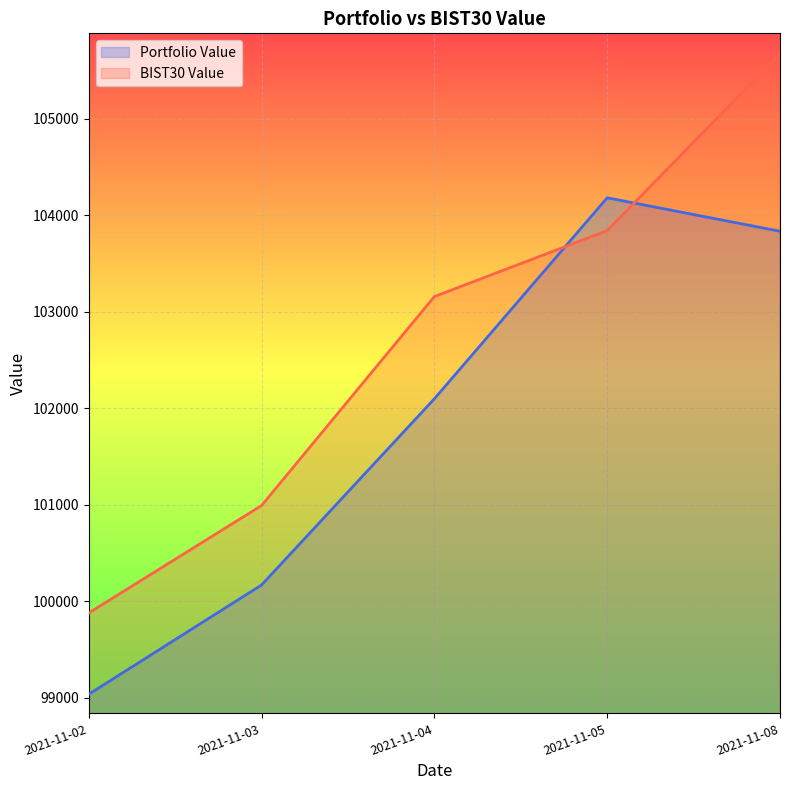

What are all the series names shown in the legend?

Portfolio Value, BIST30 Value